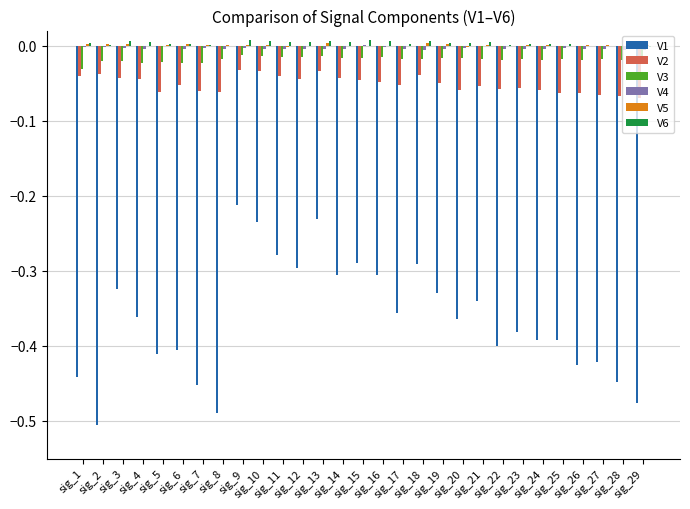

At which label is V2 closest to 0?

sig_9